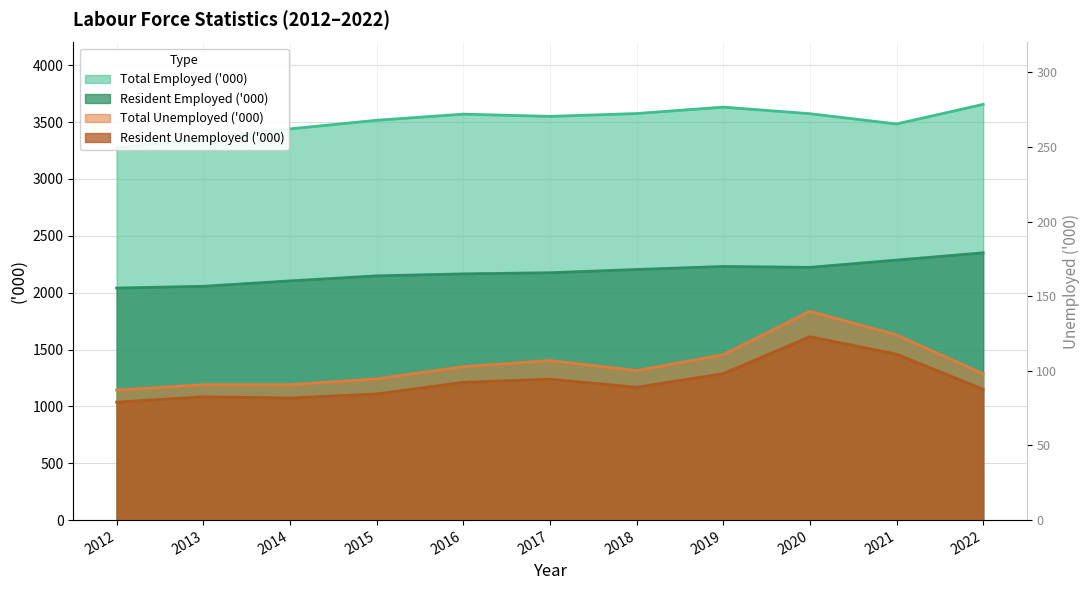

At which category does the chart reach its minimum across all series?

2012